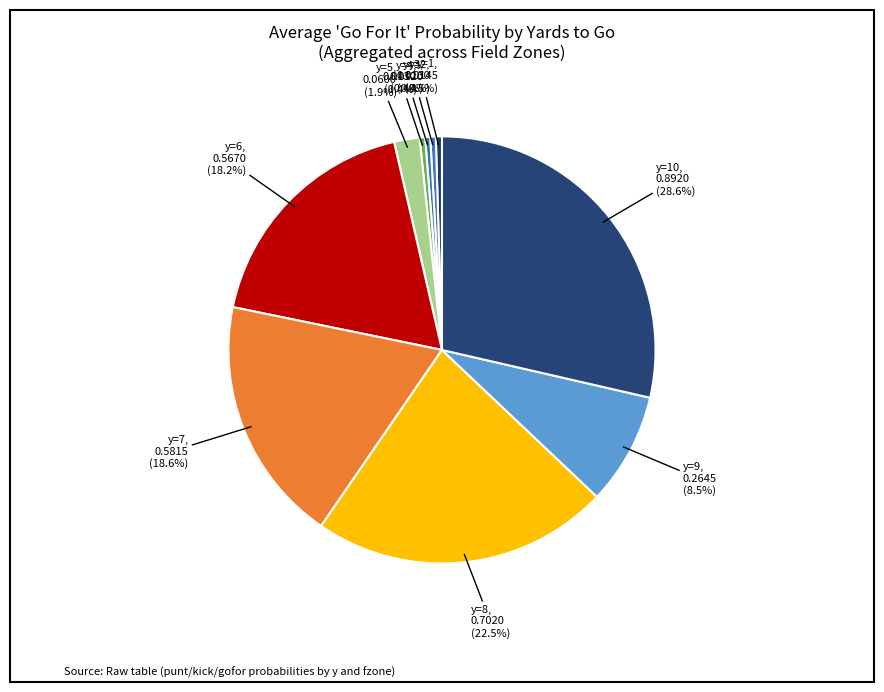

Is there any slice that represents more than half of the pie?

No